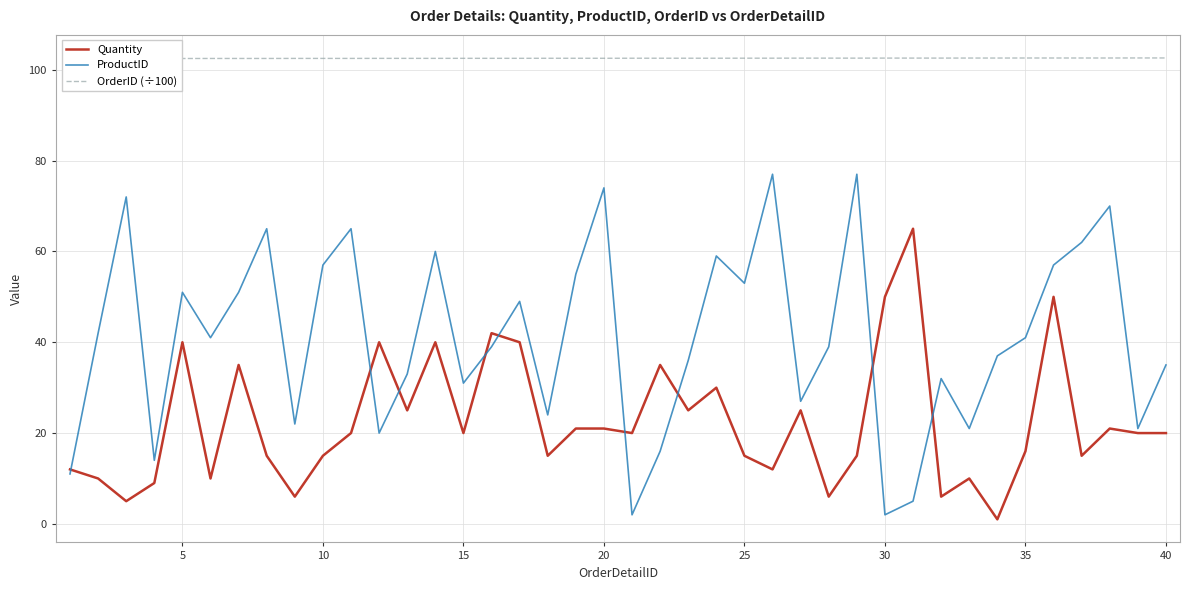

Is it true that Quantity equals 2.8 at 25?

False